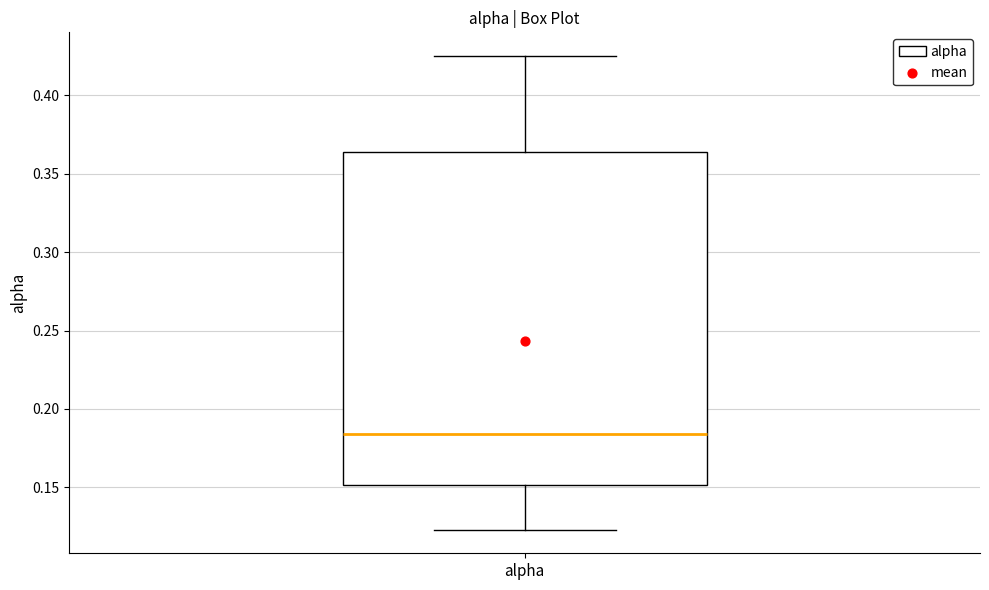

Where does the median line of the box for alpha sit on the y-axis? The values are not printed on the chart, so give them approximately, as read against the axis.

0.185